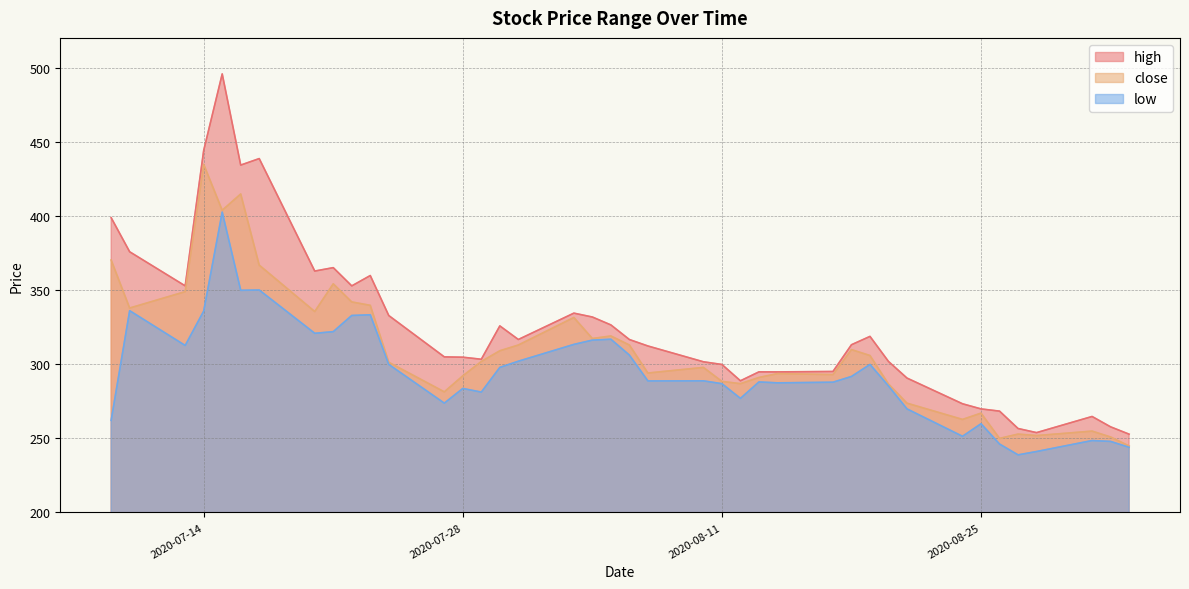

Is the value of high at 2020-08-03 greater than the value of low at 2020-09-01?

Yes